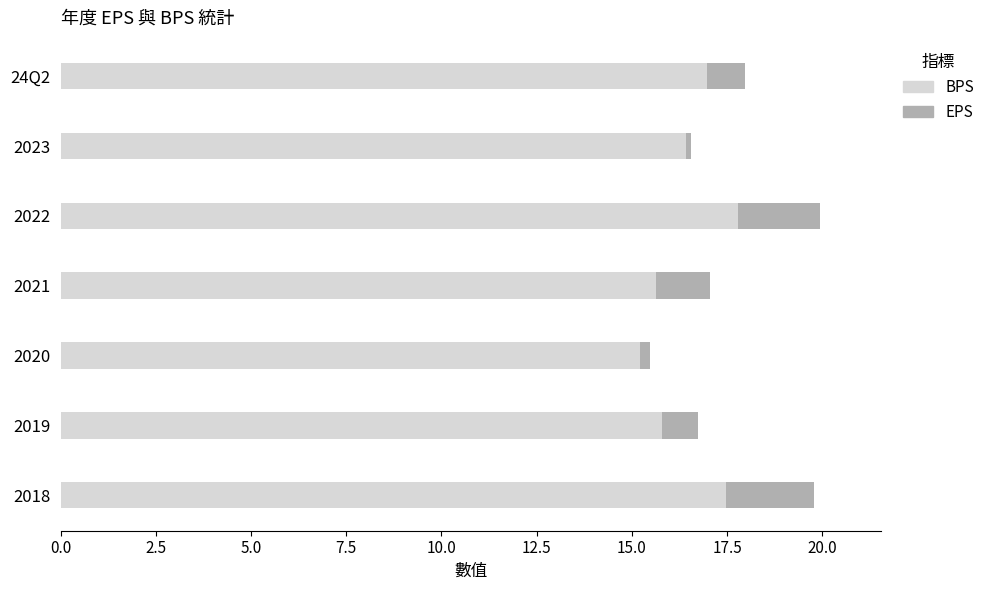

What is the average value of the BPS series?

16.5